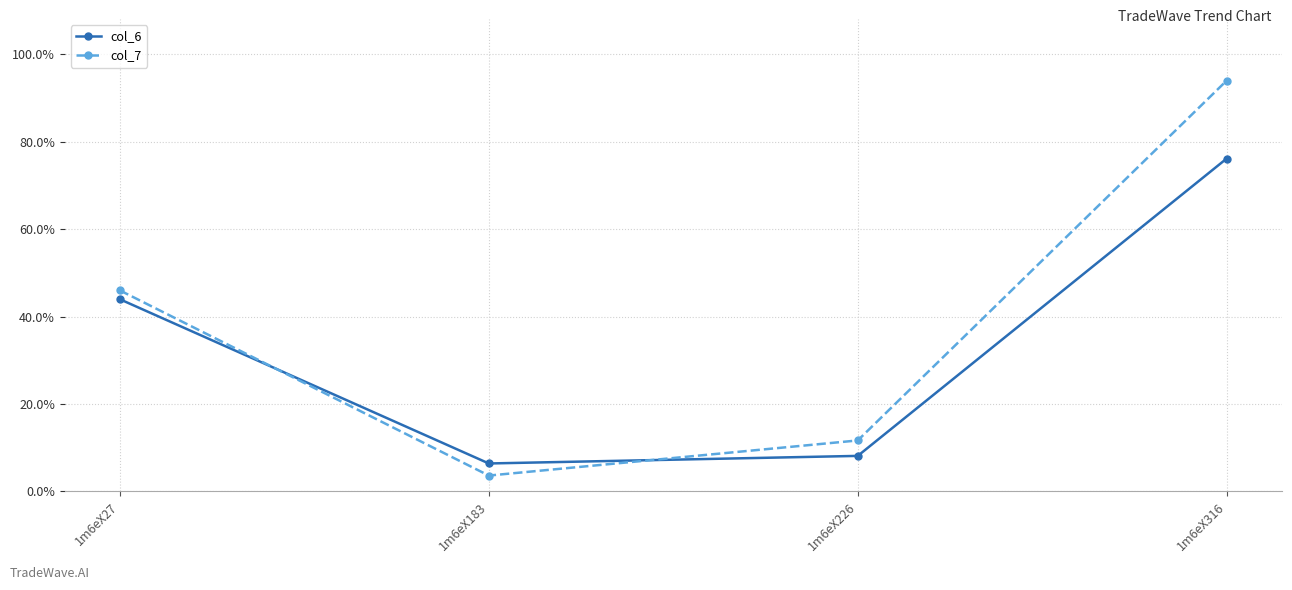

What is the difference between the col_7 values at 1m6eX27 and 1m6eX183?

42.4